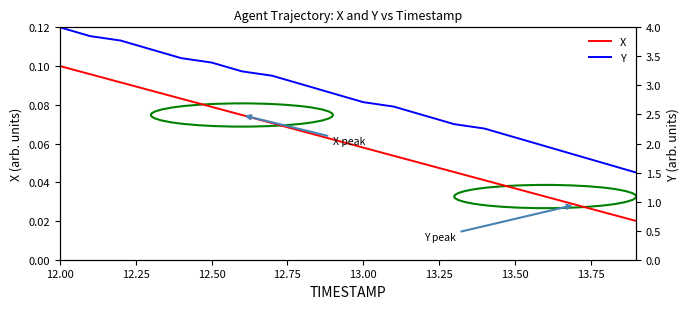

The X series shows 0.1 at 13.50. True or false?

False